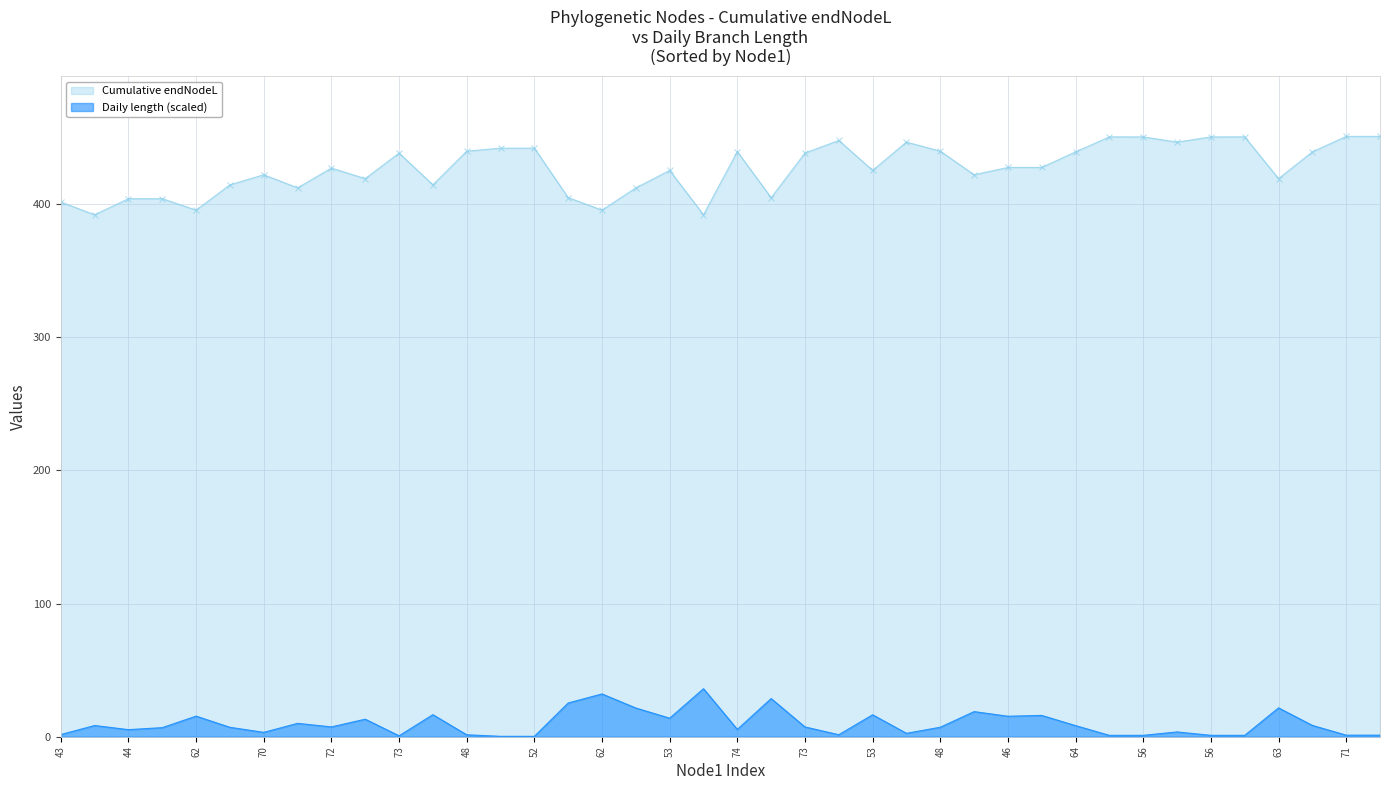

What is the sum of the Daily length values at 47 and 48?

23.7